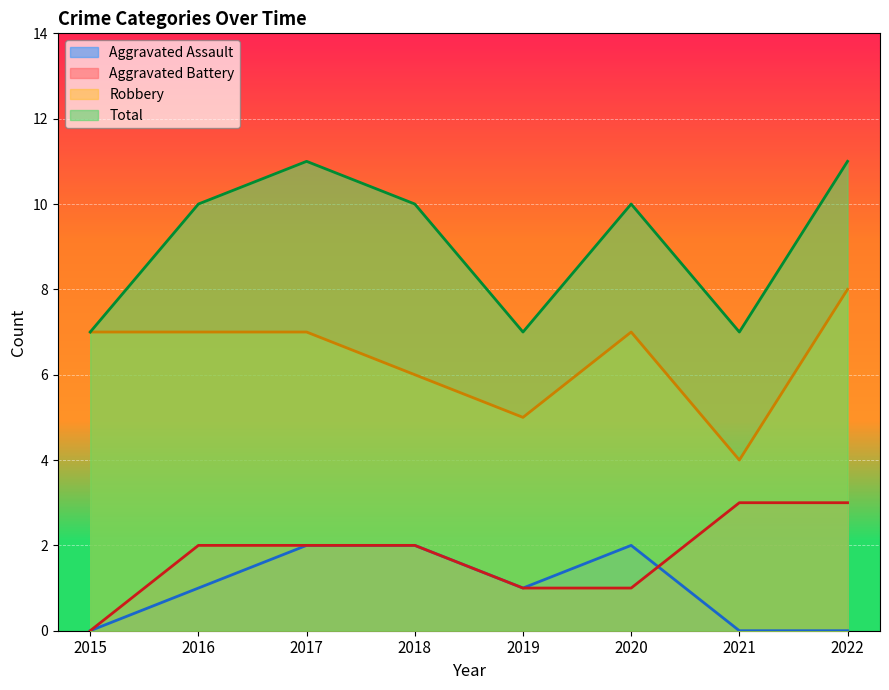

What are all the series names shown in the legend?

Aggravated Assault, Aggravated Battery, Robbery, Total